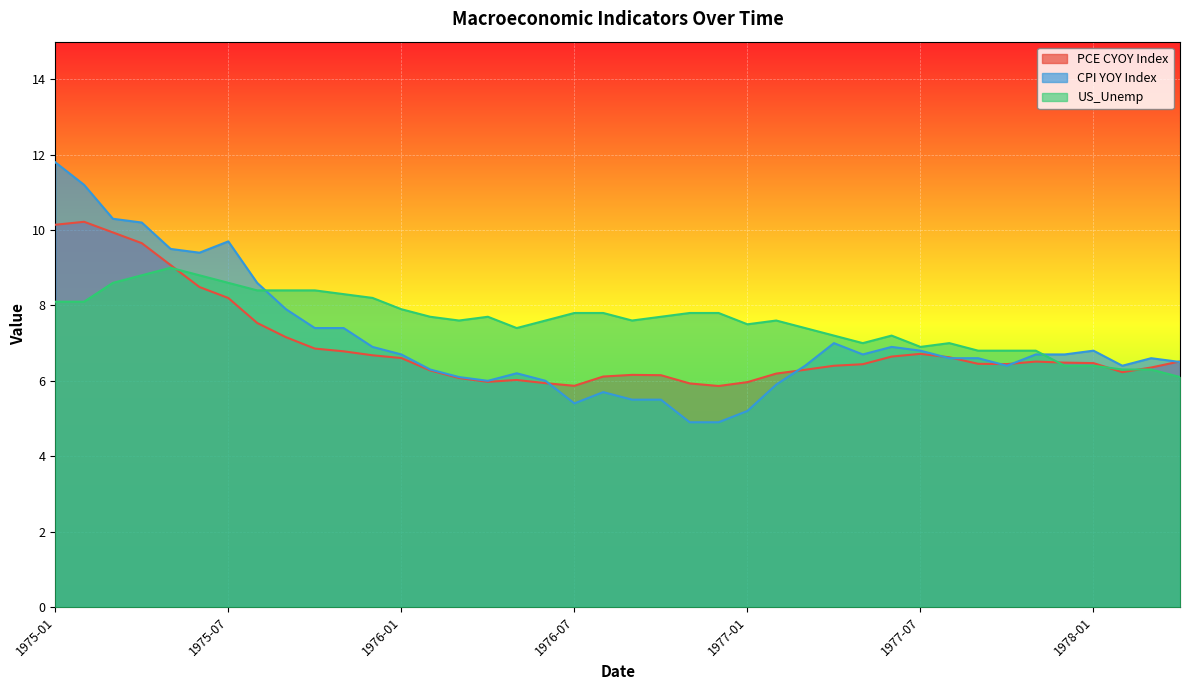

What is the difference between the maximum and minimum values in the PCE CYOY Index series?

4.4